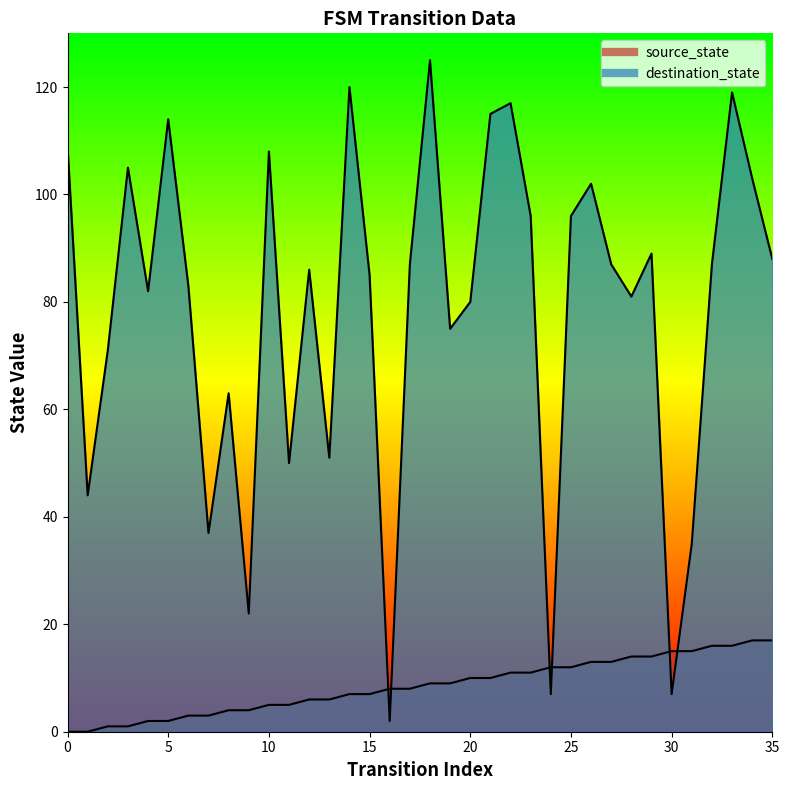

True or false: source_state has more than 0 points higher than both neighbors.

False